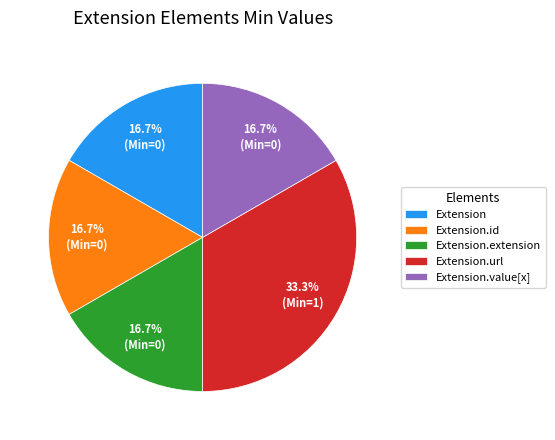

Does any single category account for the majority?

No